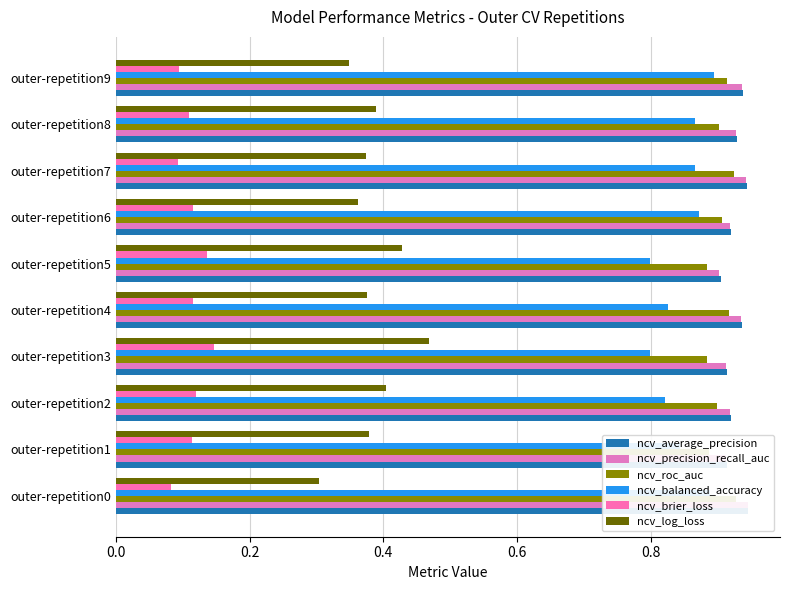

Does the chart contain stacked bars?

No